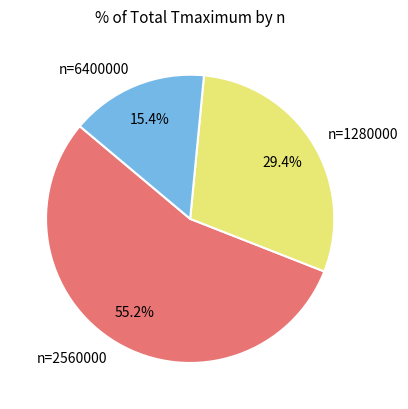

Rank the categories by value from lowest to highest.

n=6400000, n=1280000, n=2560000